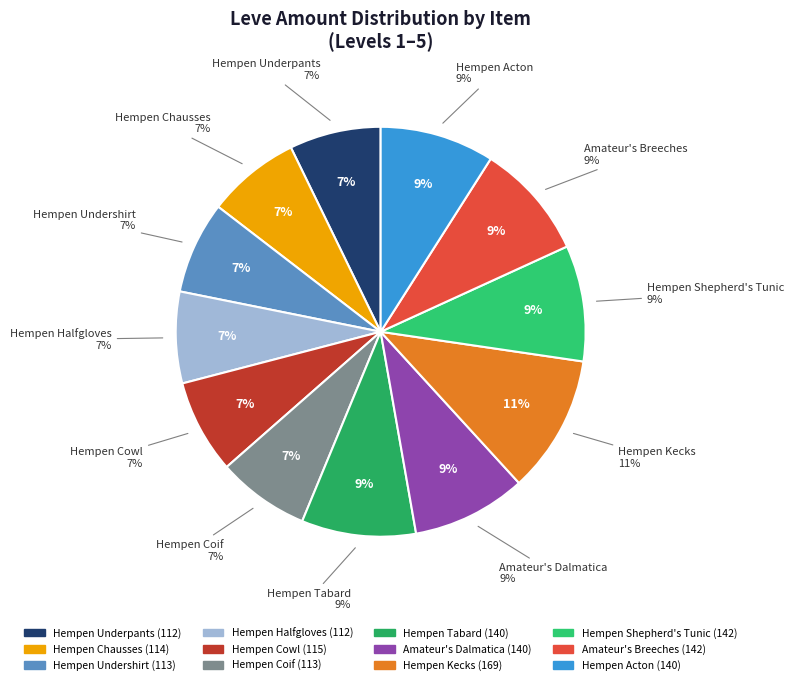

Which slice is the smallest?

Hempen Underpants